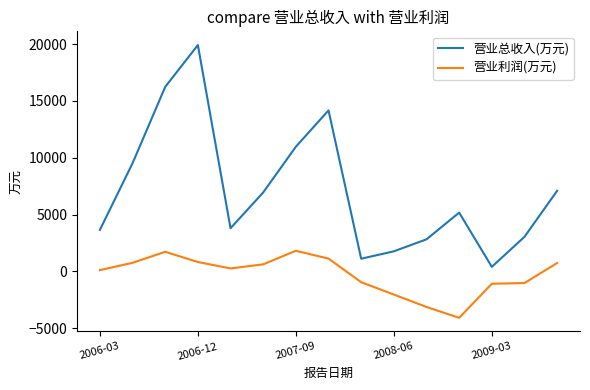

True or false: 营业利润(万元) and 营业总收入(万元) cross at least once.

False